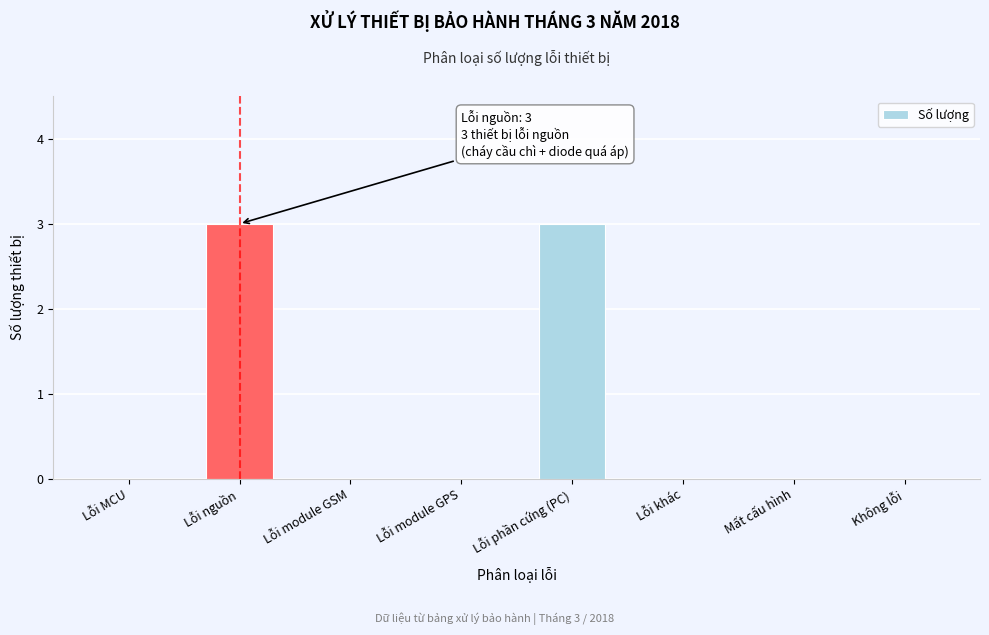

Reading left to right, what are all the values shown in this chart?

Lỗi MCU=0	Lỗi nguồn=3	Lỗi module GSM=0	Lỗi module GPS=0	Lỗi phần cứng (PC)=3	Lỗi khác=0	Mất cấu hình=0	Không lỗi=0